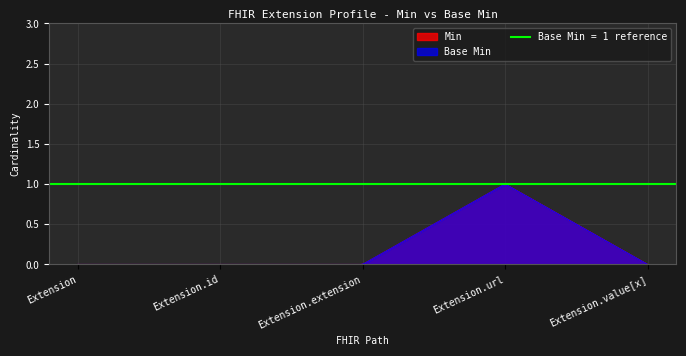

True or false: Base Min has more than 2 points higher than both neighbors.

False